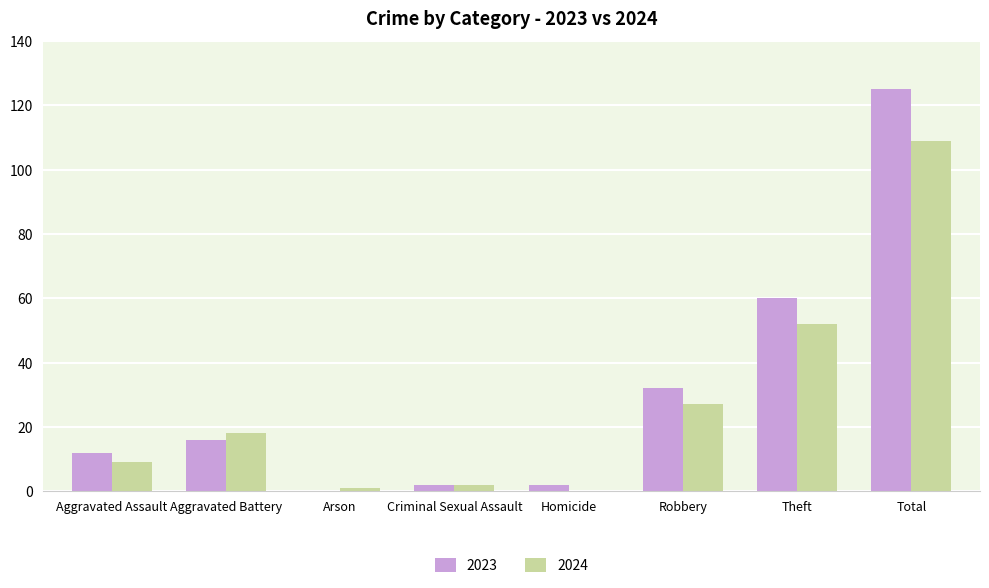

At which category is the sum across all series the highest?

Total